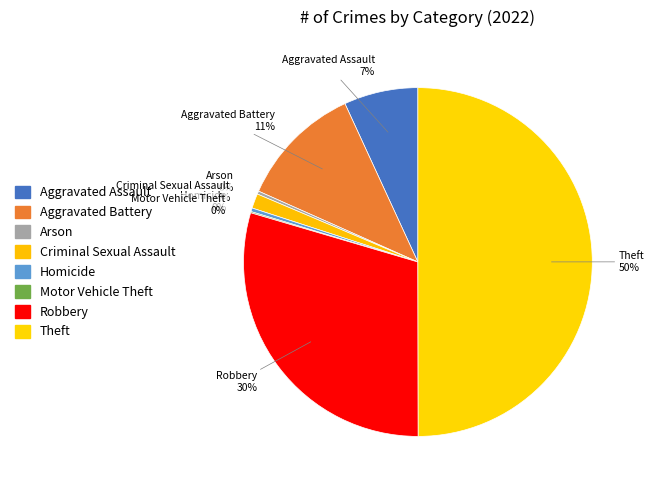

Rank the categories by value from highest to lowest.

Theft, Robbery, Aggravated Battery, Aggravated Assault, Criminal Sexual Assault, Homicide, Arson, Motor Vehicle Theft